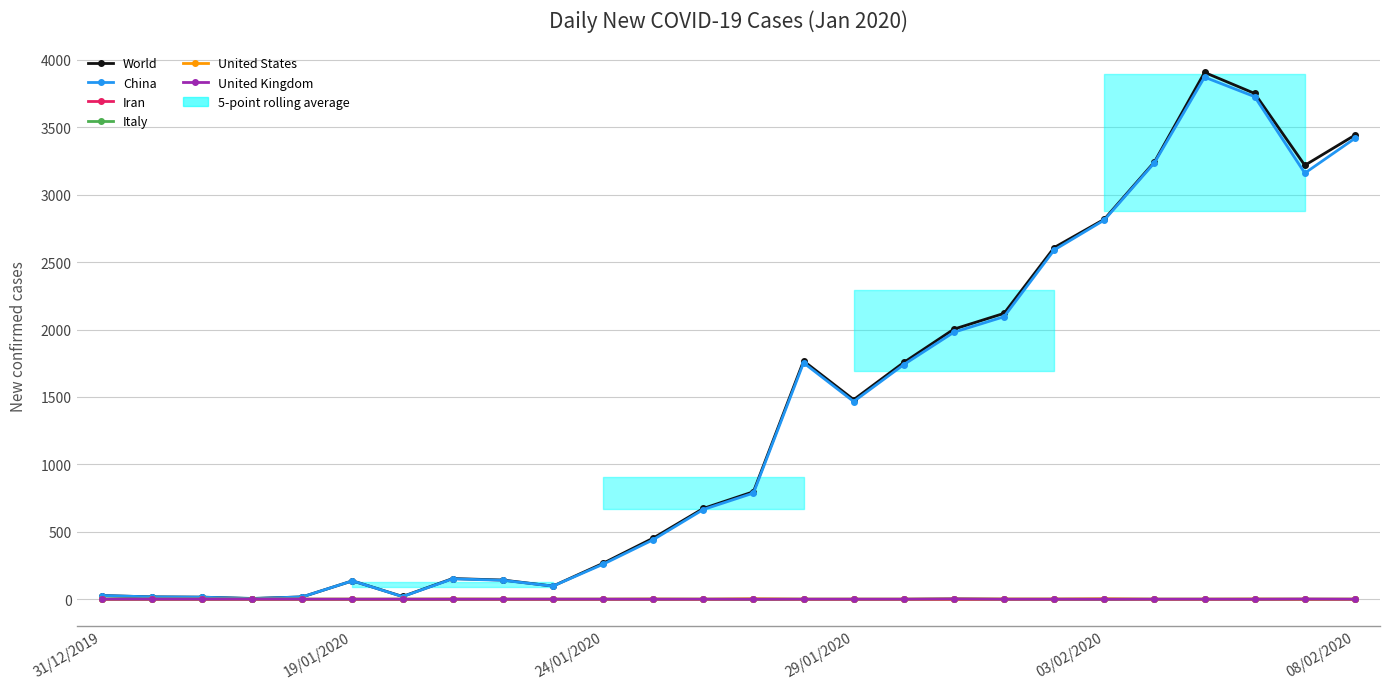

True or false: World and United States cross at least once.

False